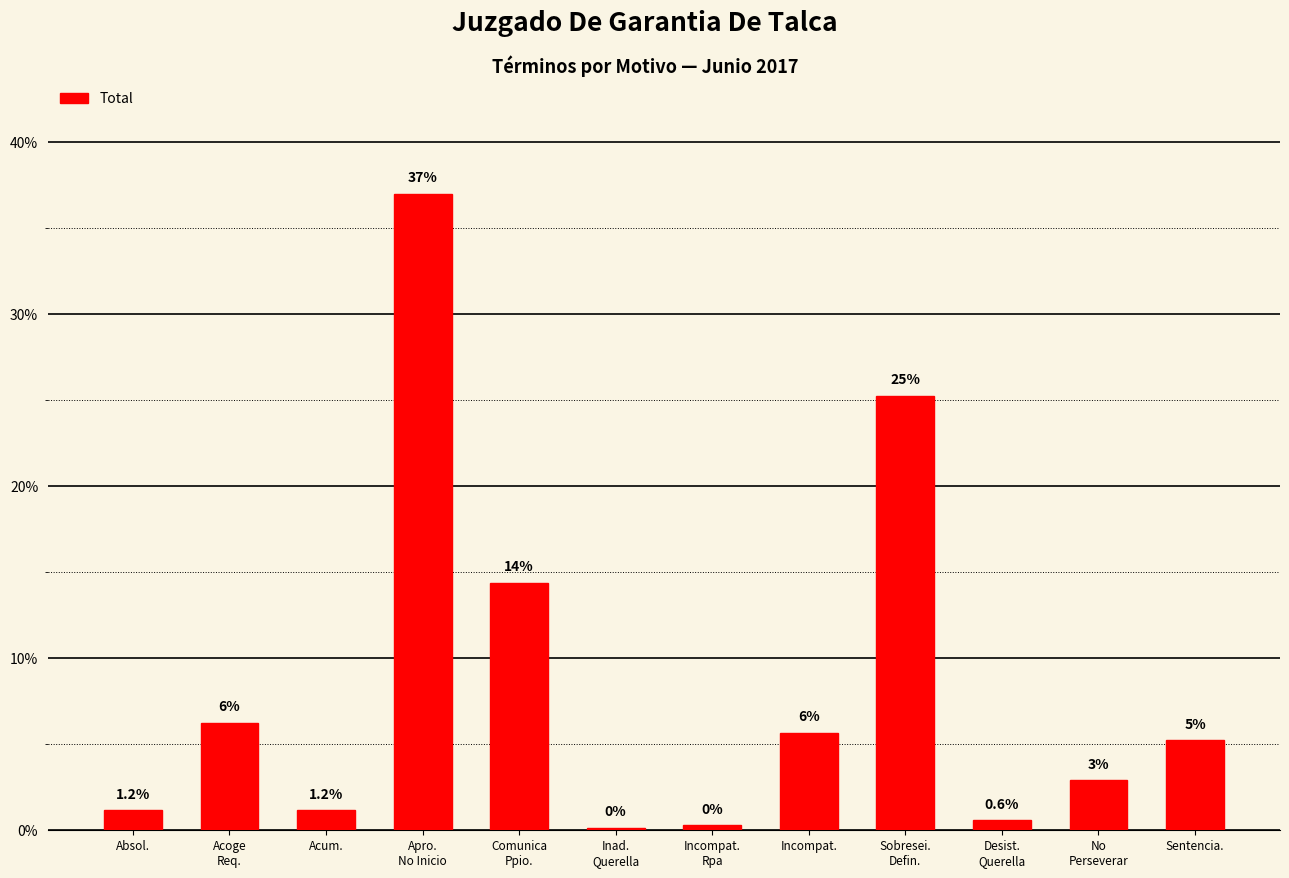

Does the chart contain any negative values?

No